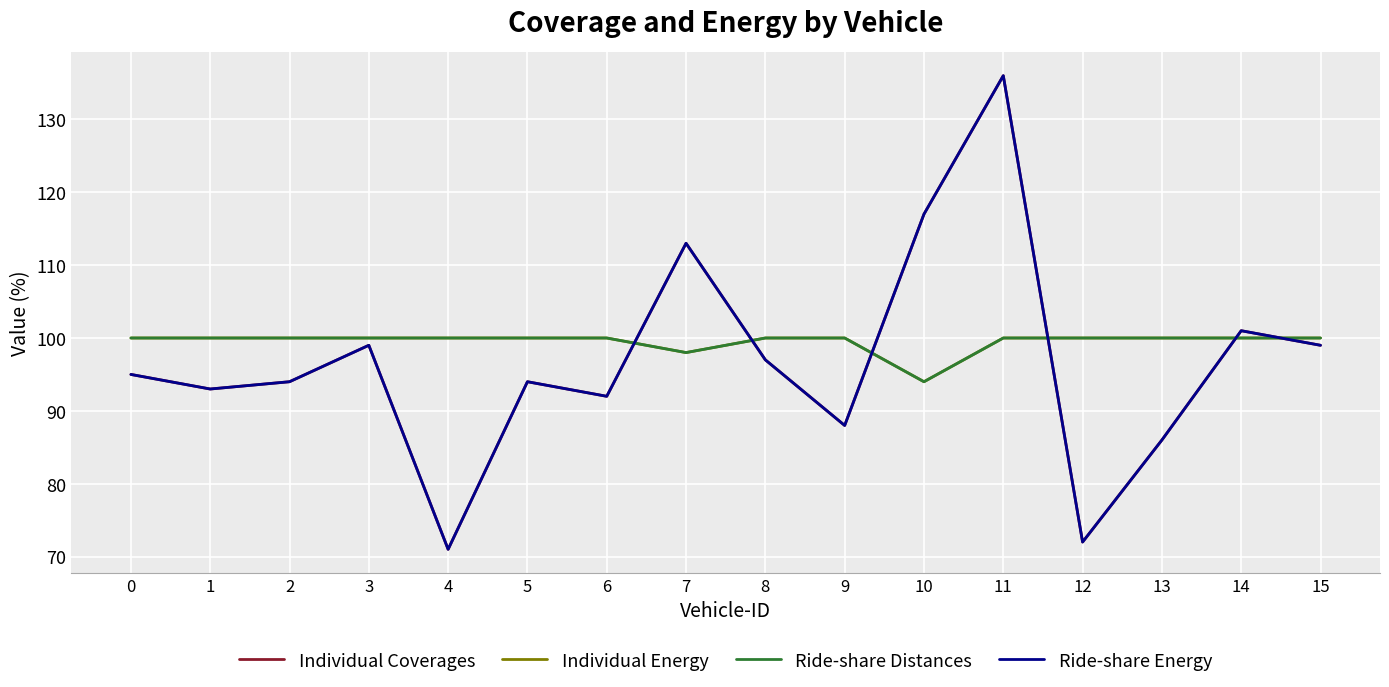

Where do Individual Energy and Individual Coverages first cross each other?

6 and 7